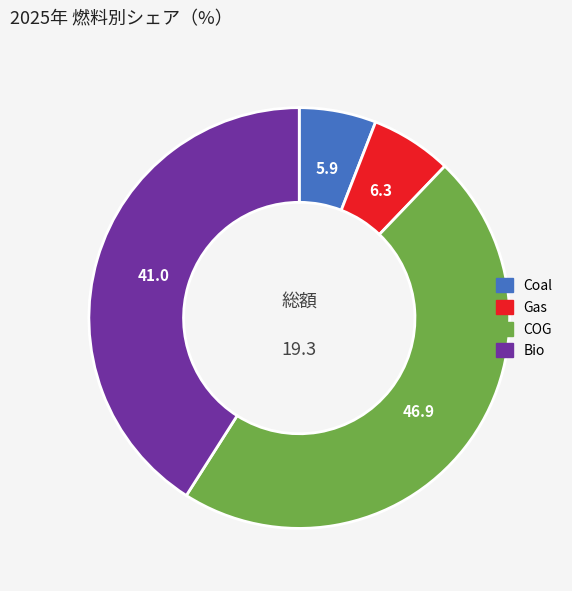

Do Coal and Gas together represent more than half of the pie?

No